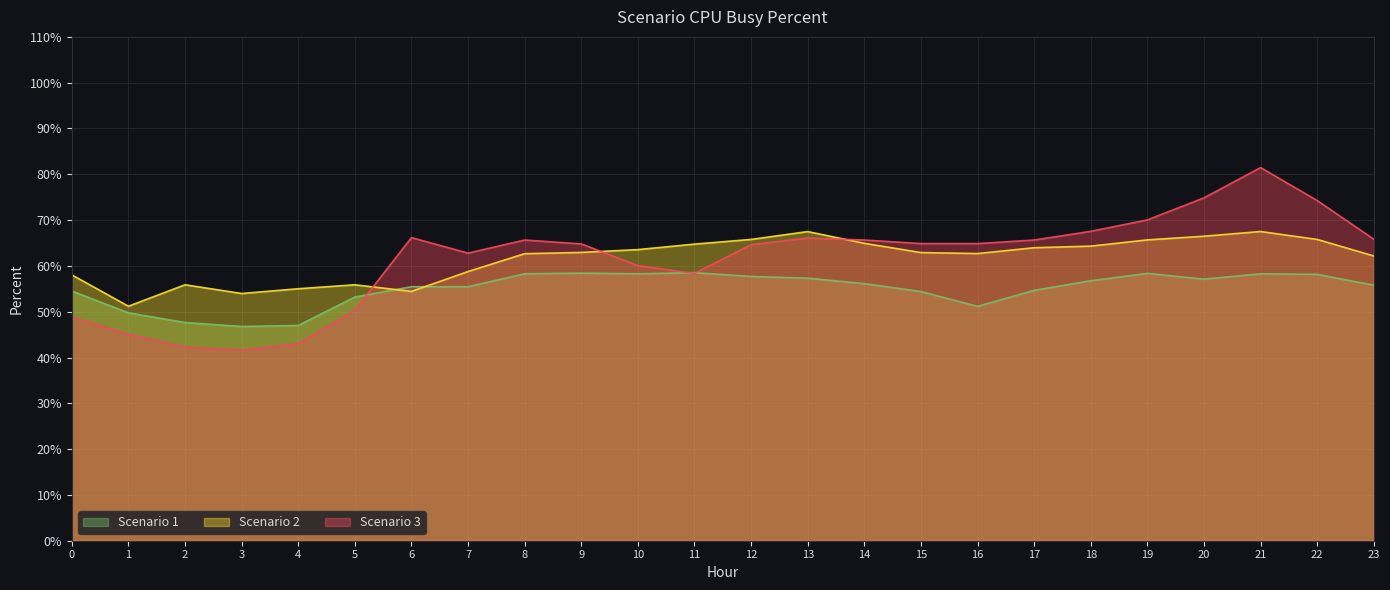

What is the maximum value shown in the chart?

81.5